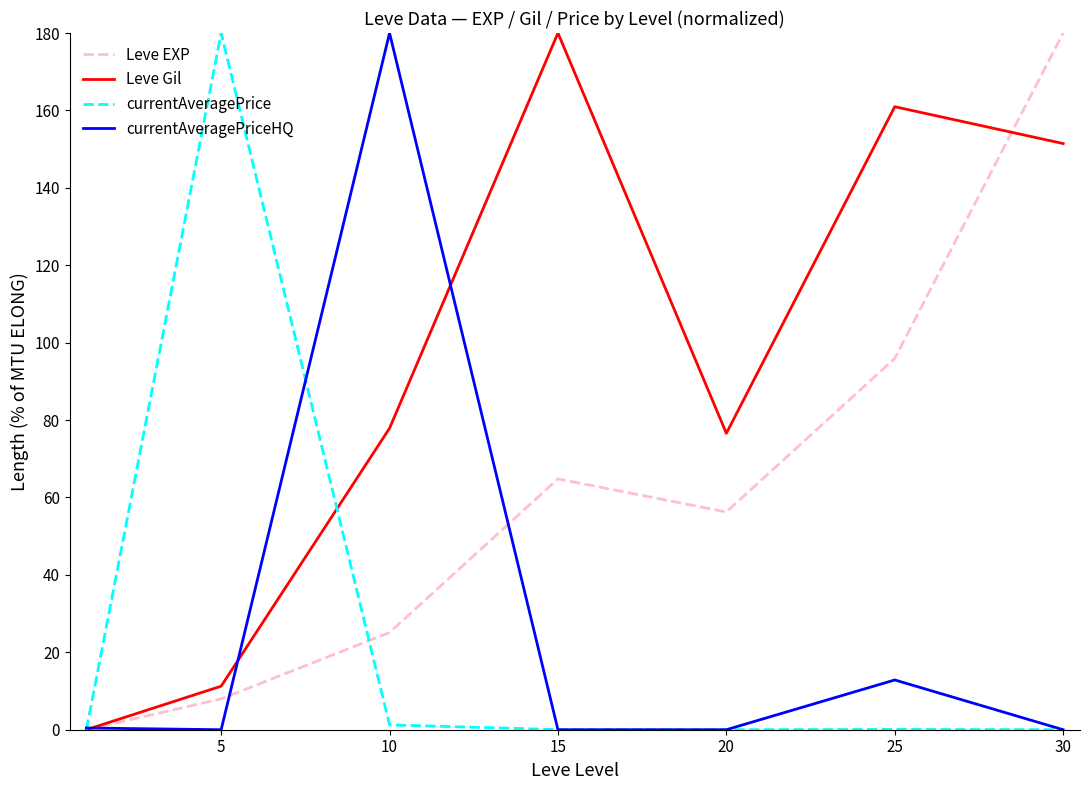

Which series has the largest total across all categories?

Leve Gil